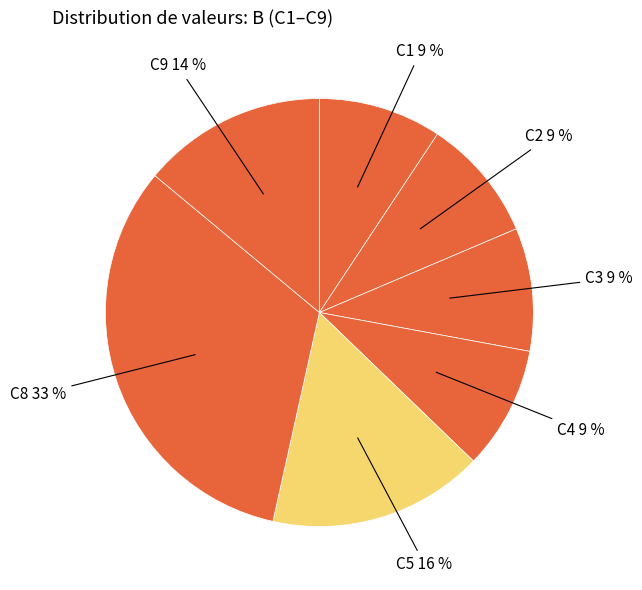

How many slices are in this pie chart?

7